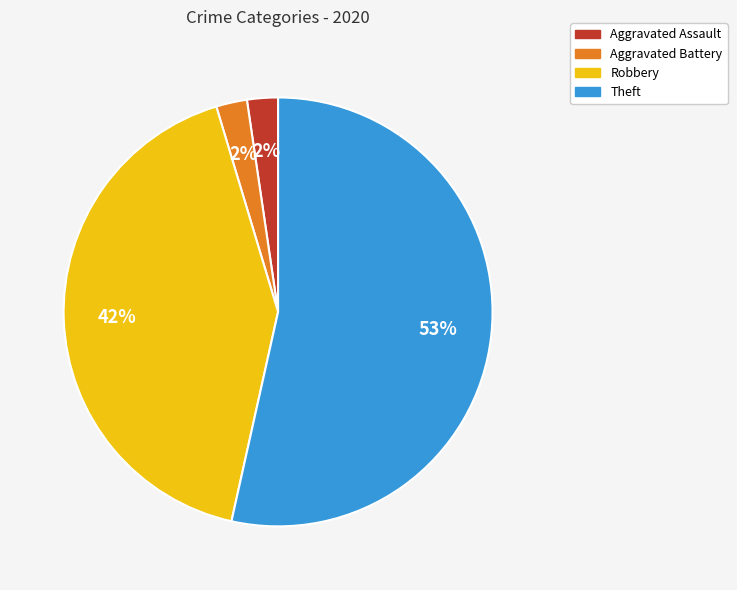

Between Aggravated Battery and Theft, which is larger?

Theft